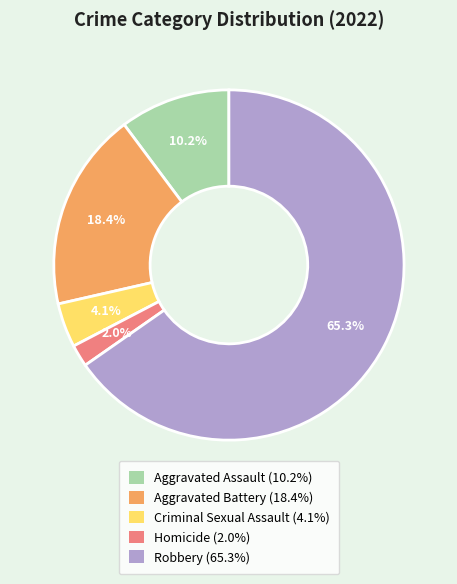

Which slice is the largest?

Robbery